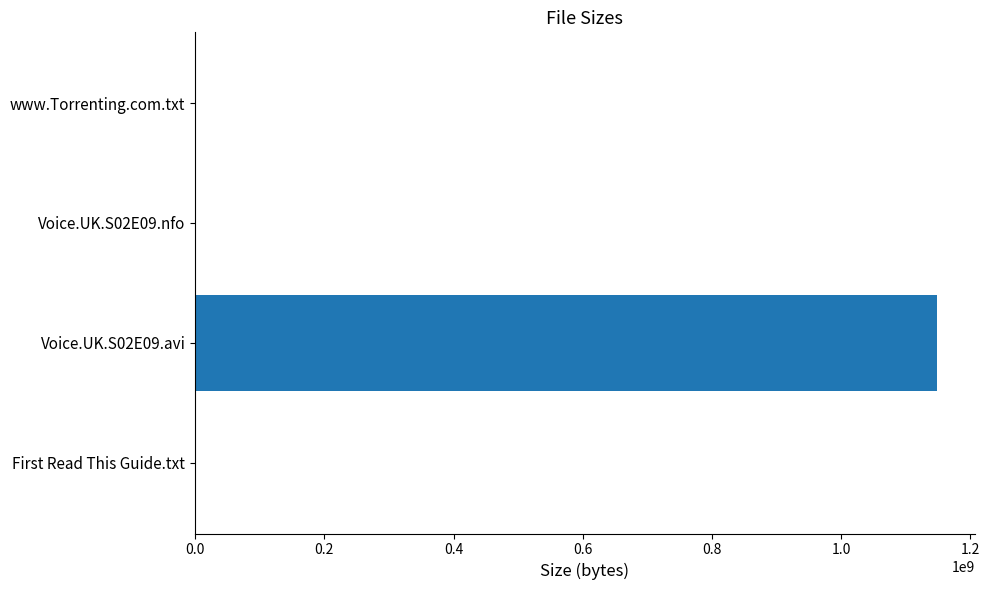

What is the sum of all values?

1149159590